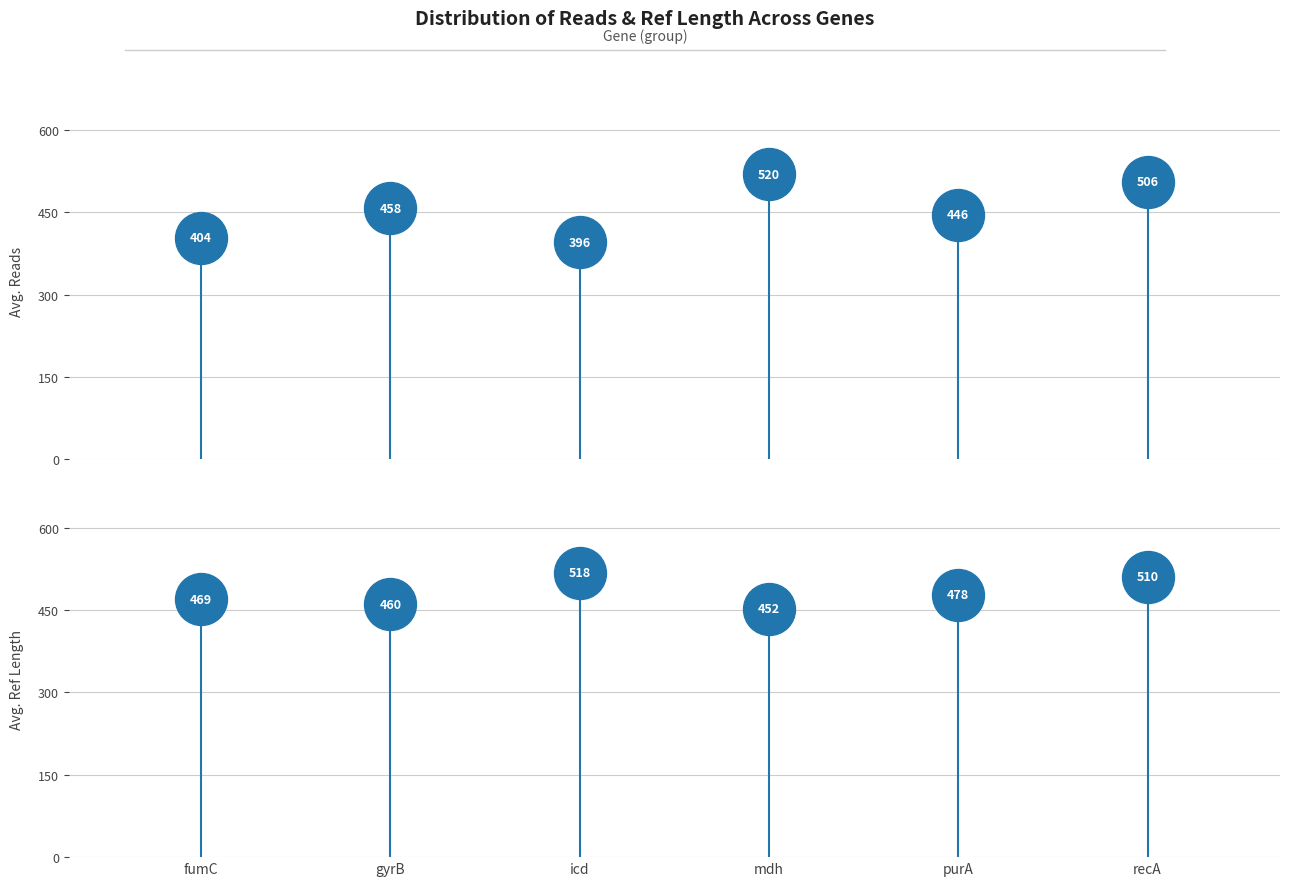

Is the value of Avg. Ref Length at fumC greater than the value of Avg. Reads at recA?

No